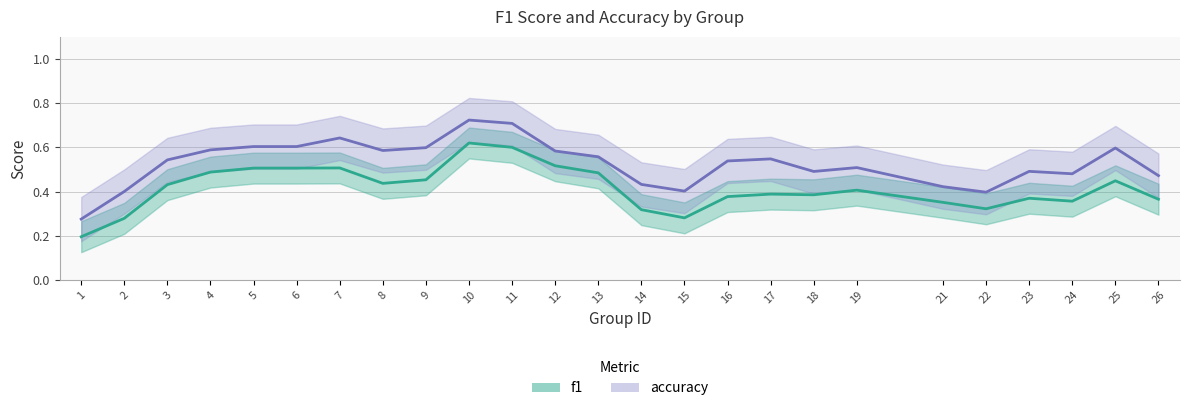

Between 10 and 19, which series saw the biggest shift?

accuracy